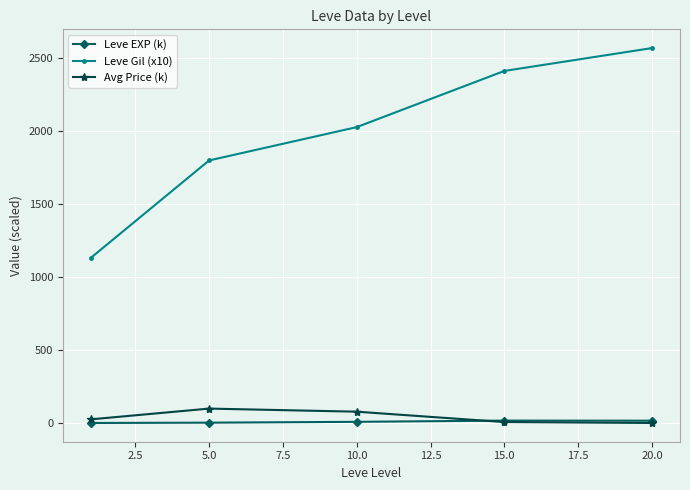

In Leve EXP (k), how many points are higher than both neighbors (excluding endpoints)?

1